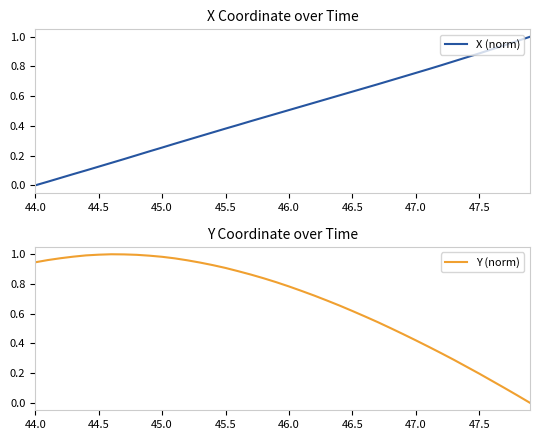

What is the value of the X (norm) point at the 22nd from the left?

0.5